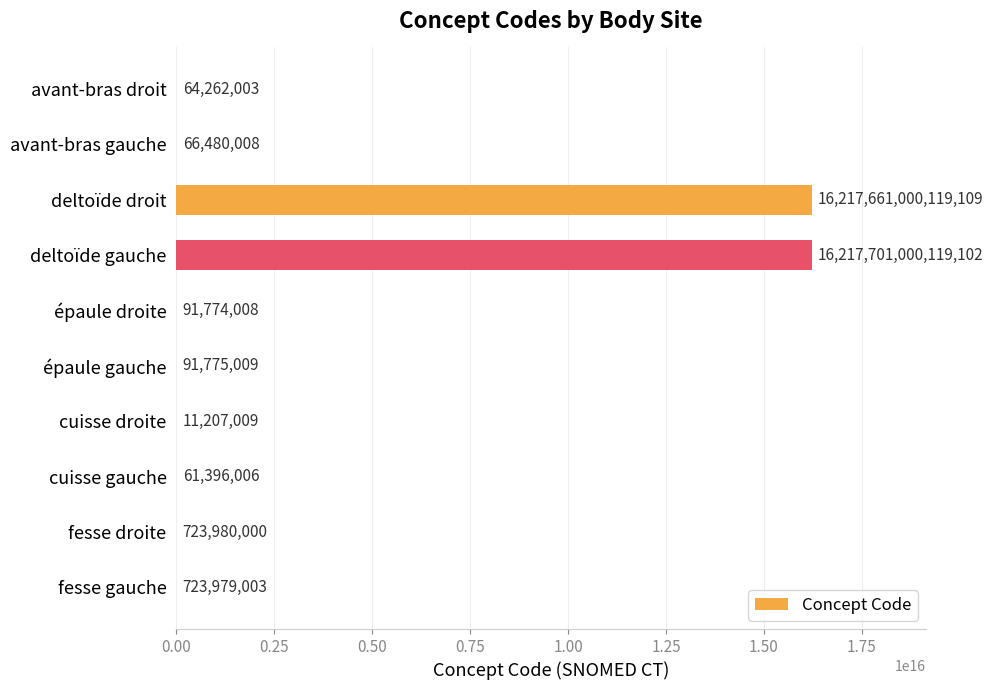

At which category does the chart reach its peak across all series?

deltoïde gauche